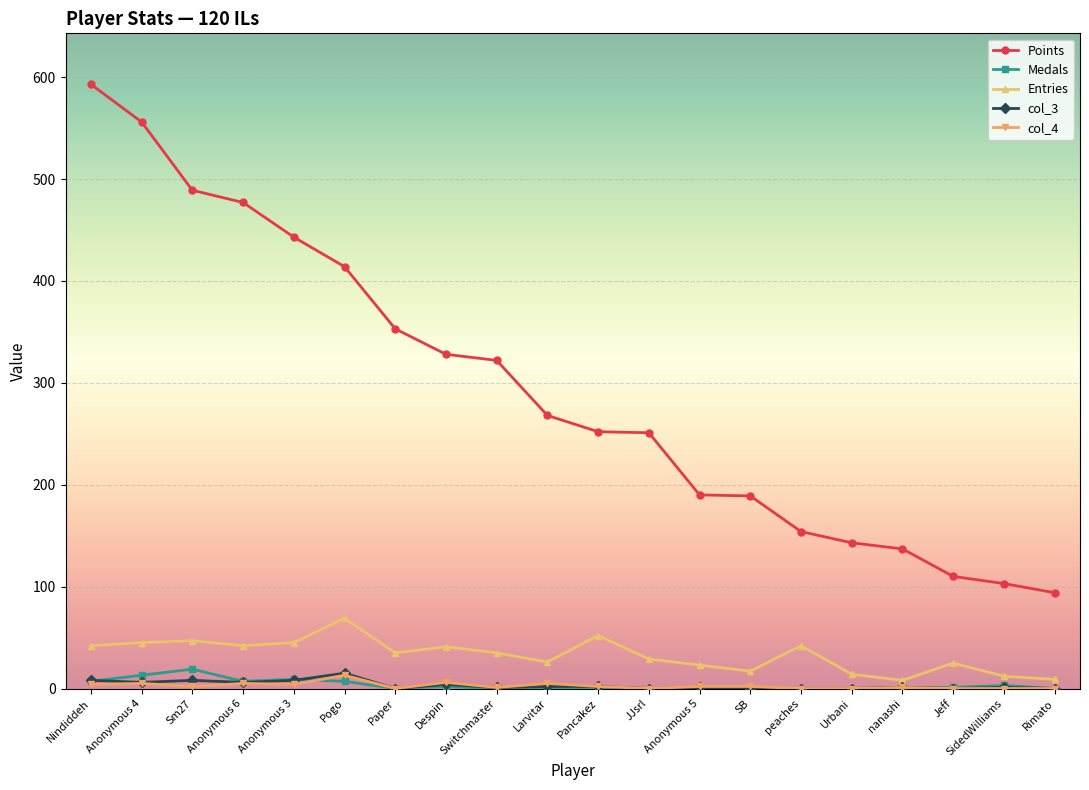

How many values in the col_3 series are below 1?

7